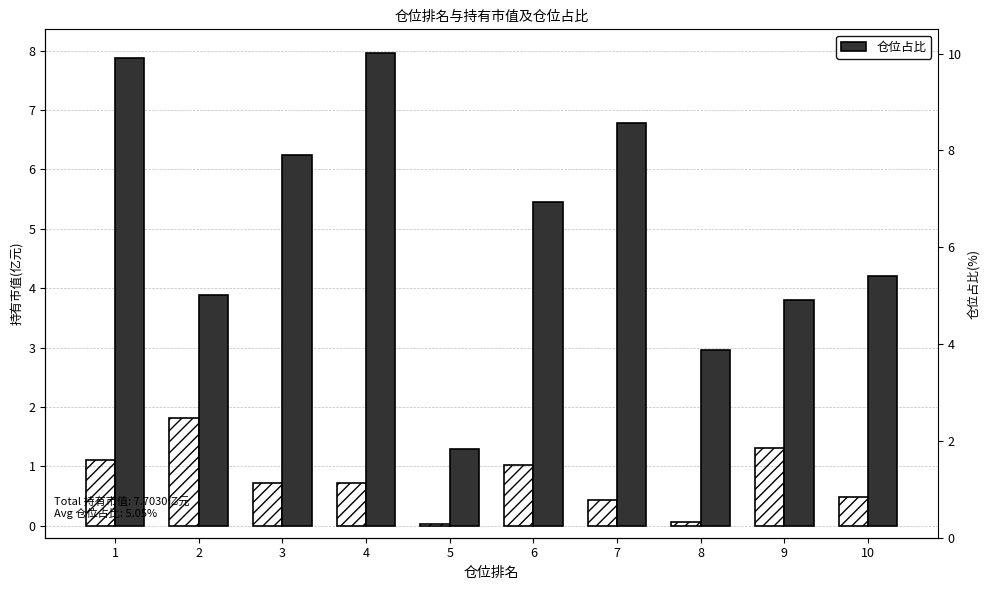

True or false: 仓位占比 has a value of 5.5 at 6.

True